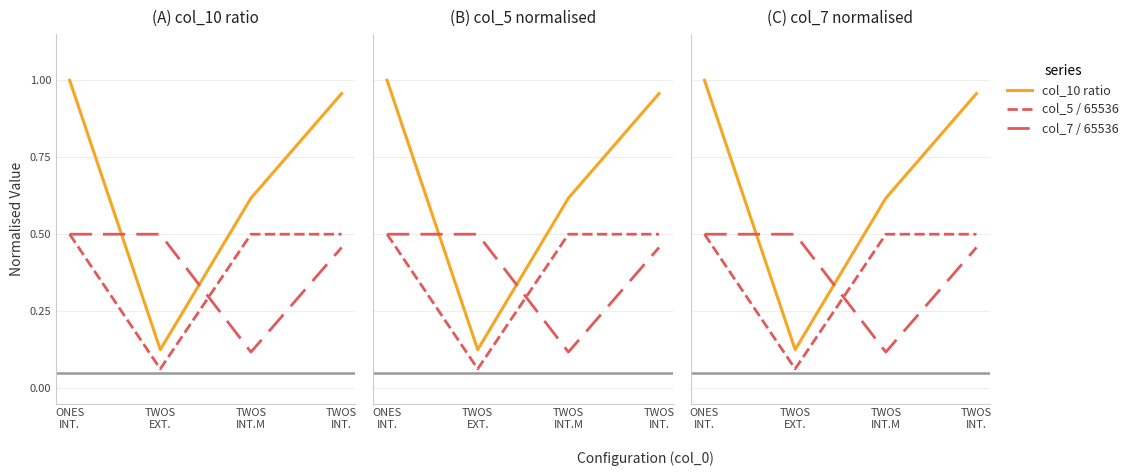

What position from the left is TWOS
INT.M?

3